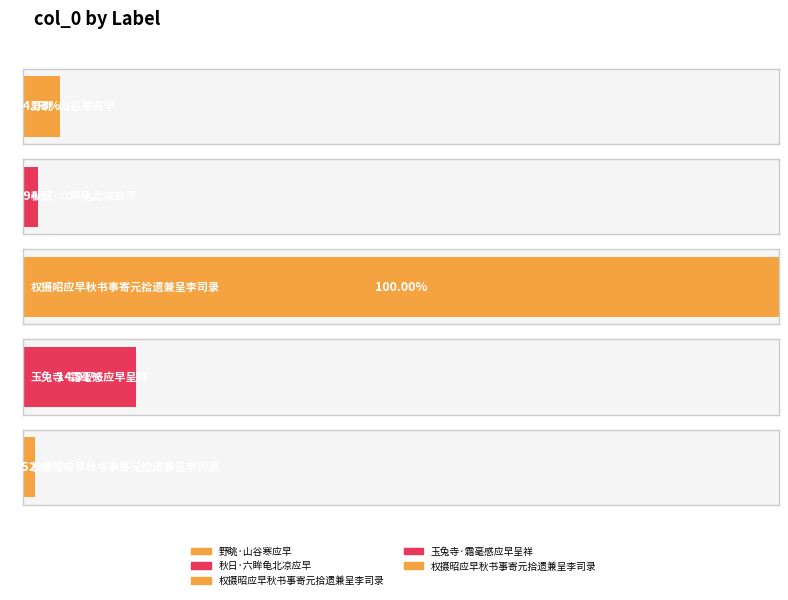

Rank the categories by value from highest to lowest.

权摄昭应早秋书事寄元拾遗兼呈李司录, 玉兔寺·霜毫感应早呈祥, 野眺·山谷寒应早, 秋日·六眸龟北凉应早, 权摄昭应早秋书事寄元拾遗兼呈李司录